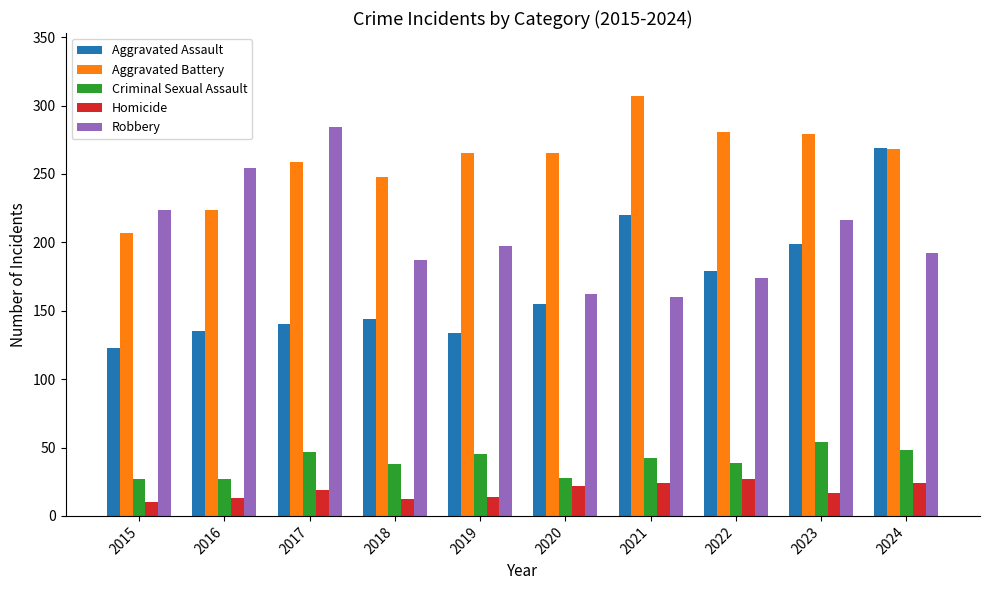

What is the maximum value for Criminal Sexual Assault?

54